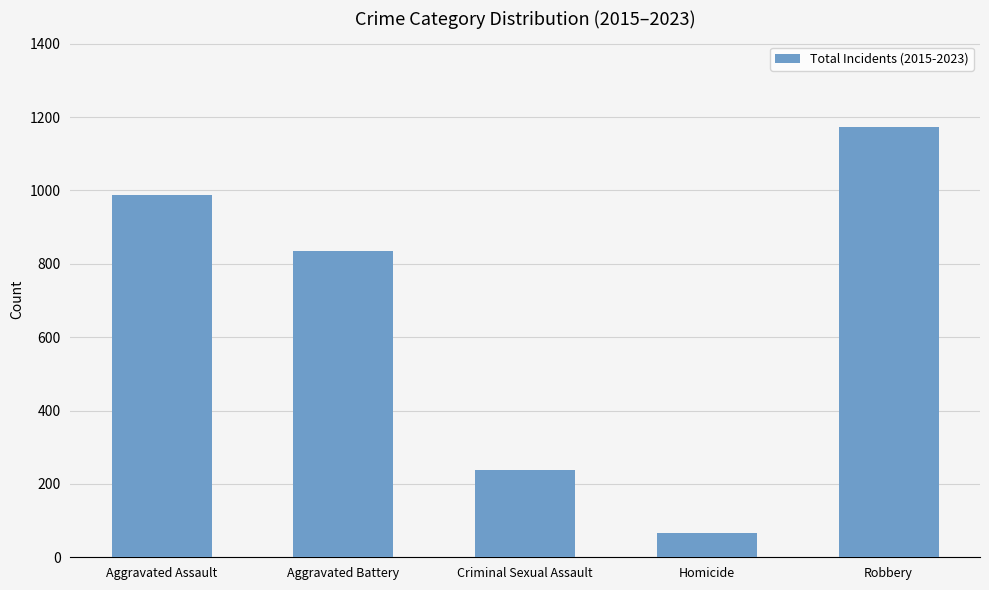

What is the change in value from Aggravated Assault to Robbery?

+185